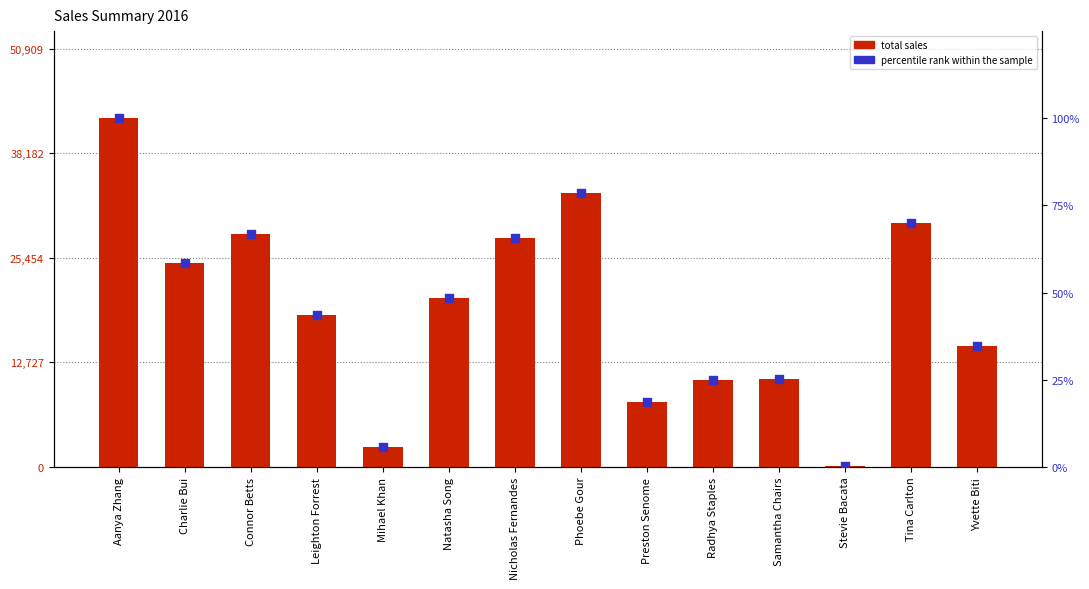

At how many categories does at least one series exceed 34367?

1